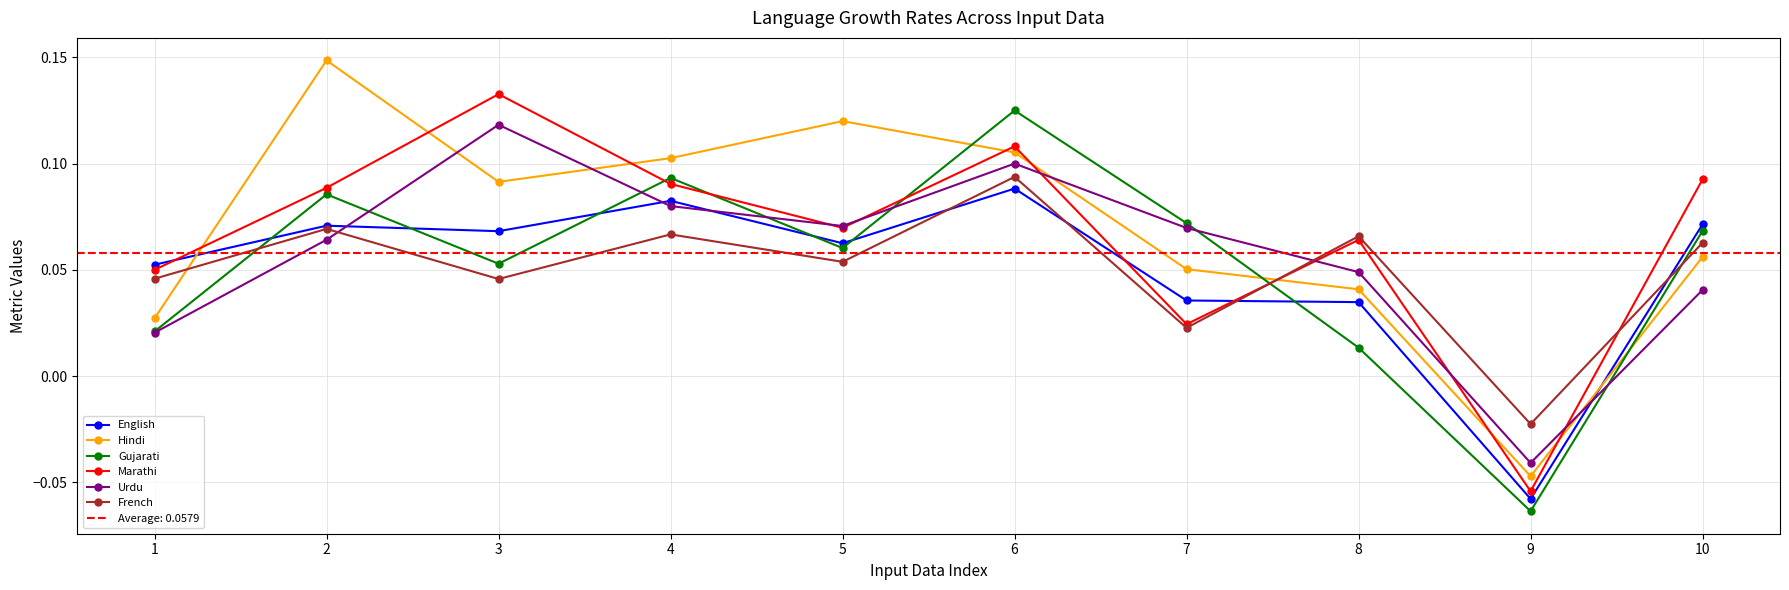

Which series has the largest total across all categories?

Hindi